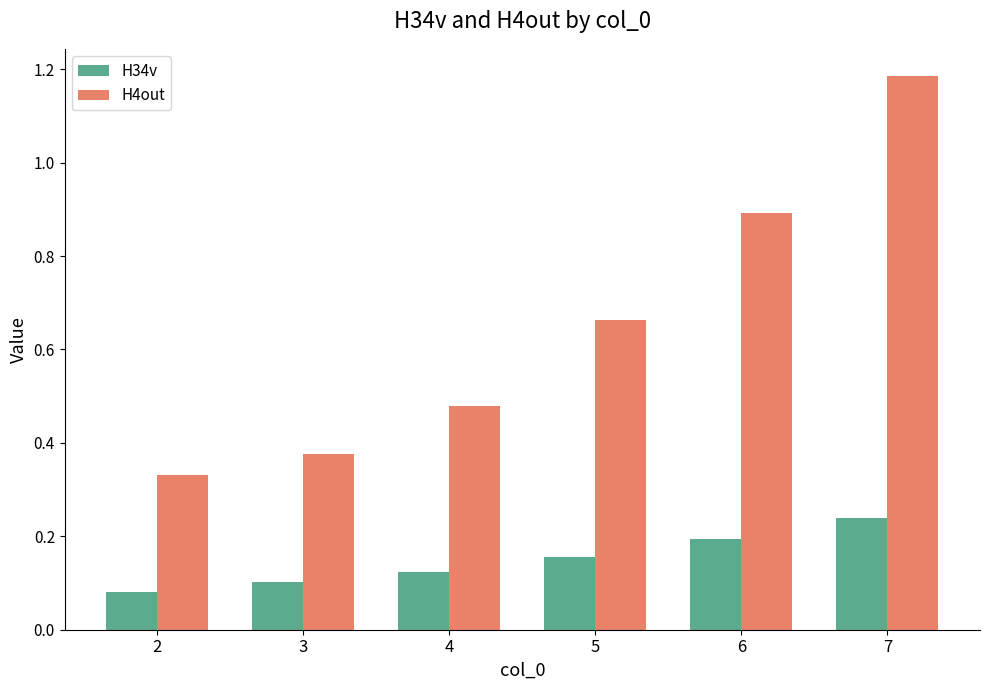

Which series has the largest total across all categories?

H4out